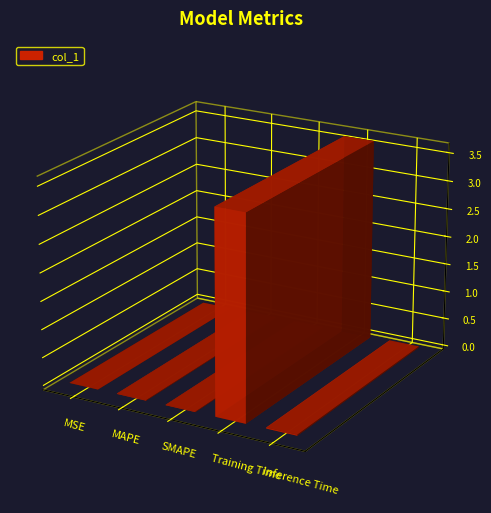

Reading right to left, extract all data points from this chart.

Inference Time=0.0	Training Time=3.6	SMAPE=0.0	MAPE=0.0	MSE=0.0